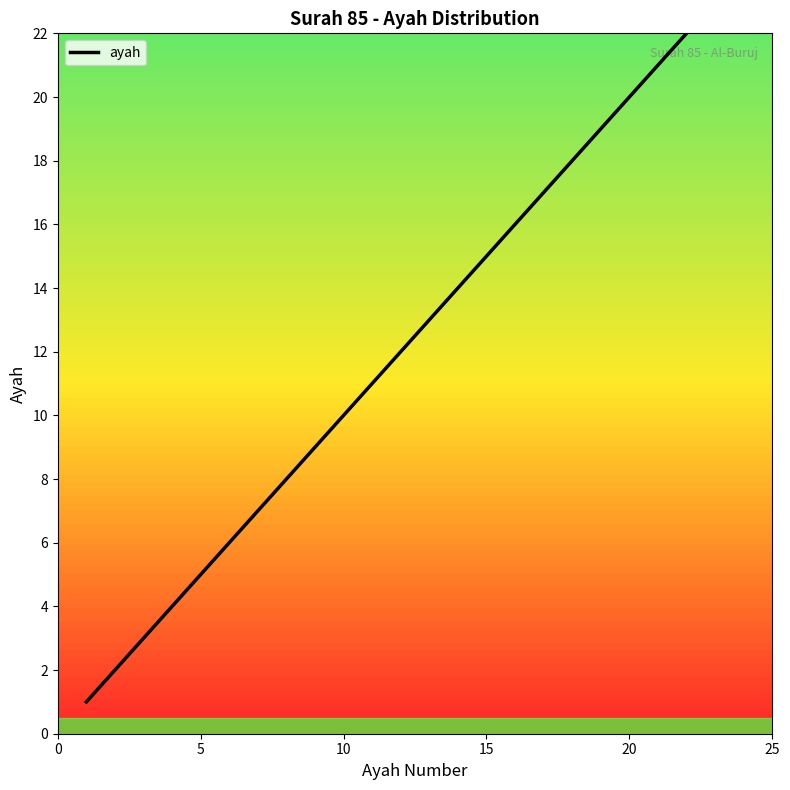

What is the maximum value shown in the chart?

22